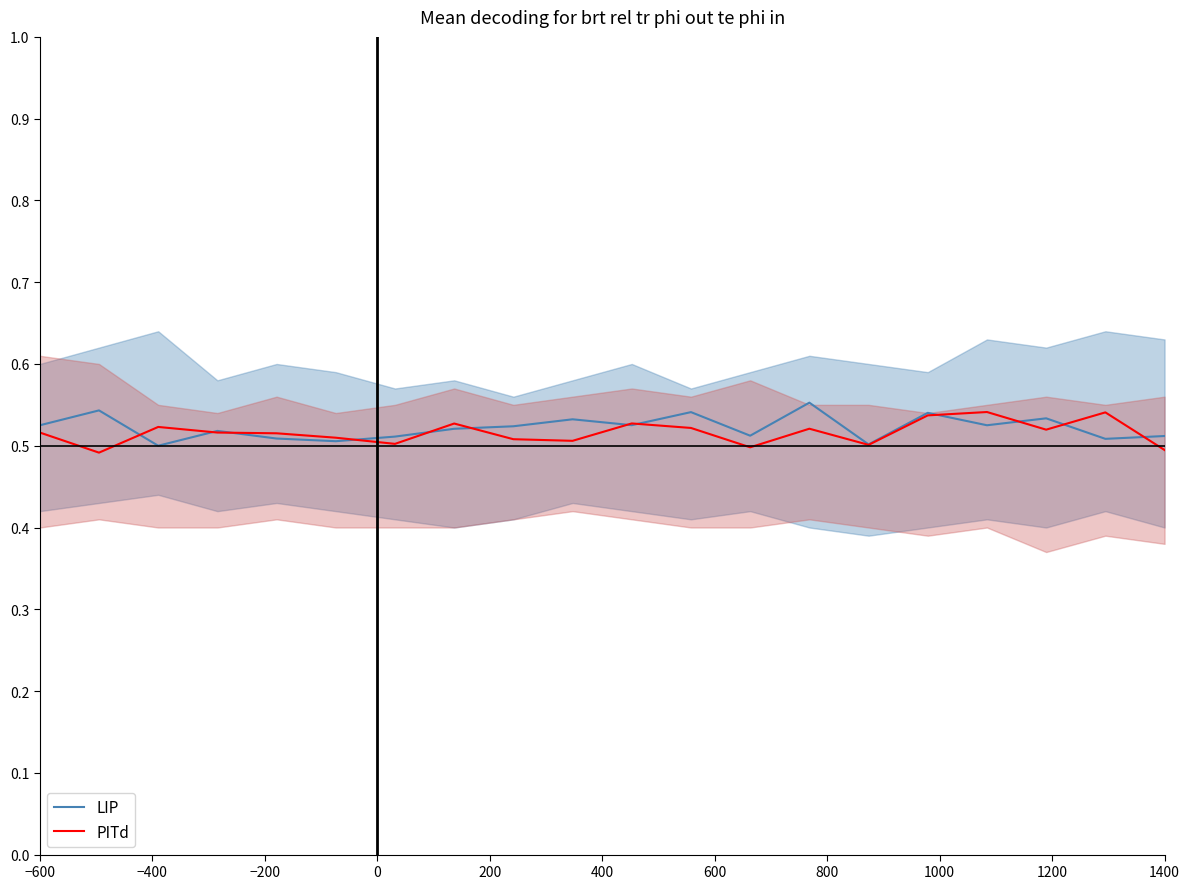

The PITd series shows 0.5 at 1400. True or false?

True